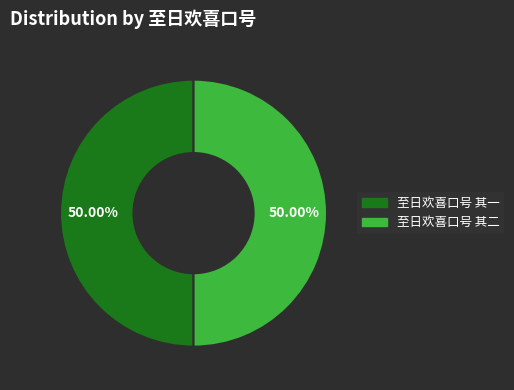

What portion of the pie excludes 至日欢喜口号 其二?

50.0%